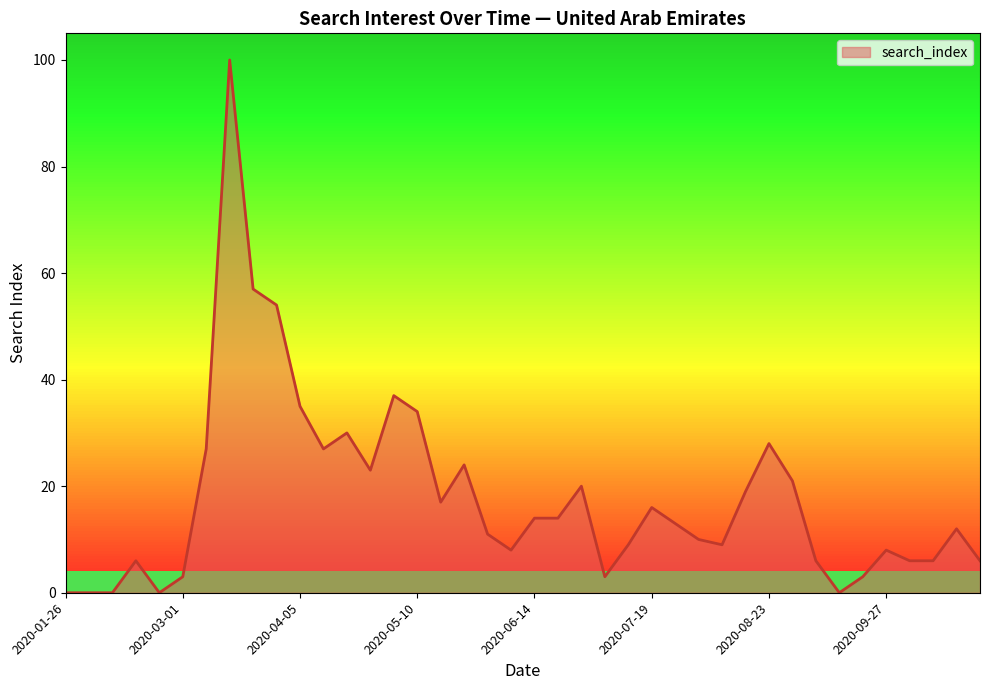

How many lines are shown in the chart?

1